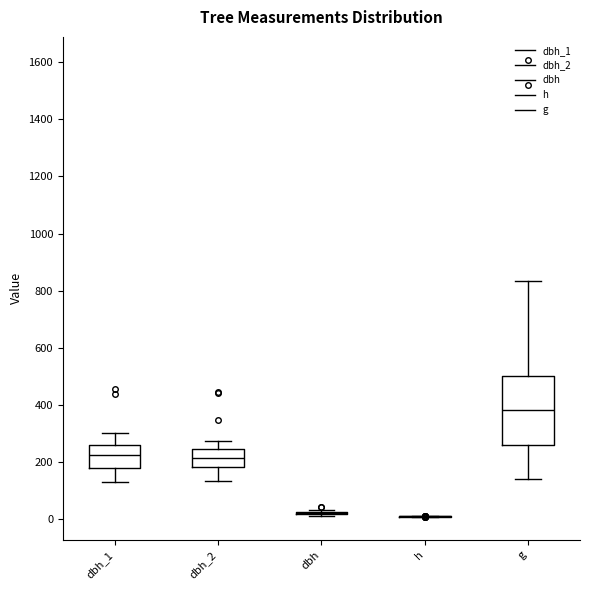

Where is the lower edge of the box for dbh_2 on the y-axis? The values are not printed on the chart, so give them approximately, as read against the axis.

180